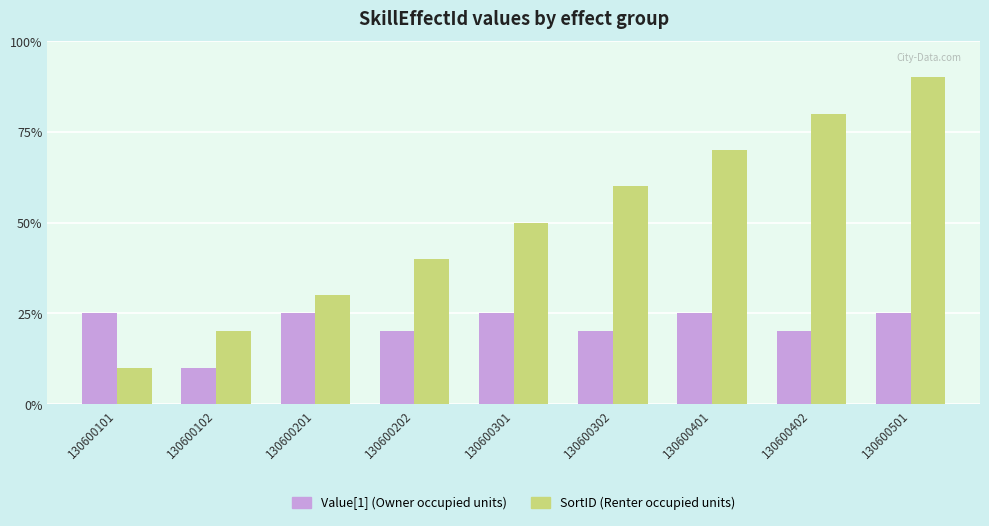

What are all the series names shown in the legend?

Value[1] (Owner occupied units), SortID (Renter occupied units)